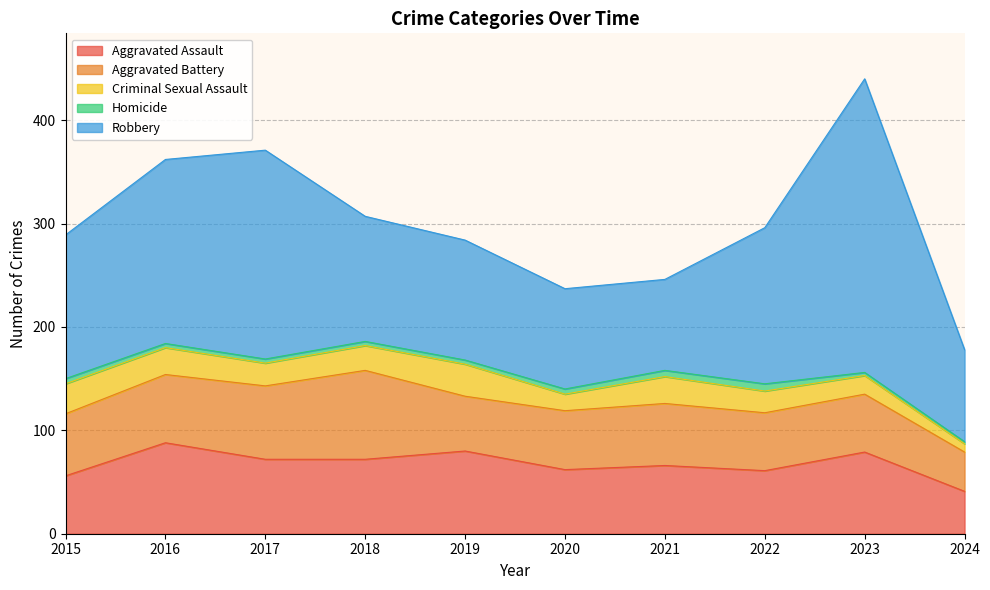

Reading right to left, extract all data points from this chart.

Aggravated Assault: 2024=41	2023=79	2022=61	2021=66	2020=62	2019=80	2018=72	2017=72	2016=88	2015=56
Aggravated Battery: 2024=38	2023=56	2022=56	2021=60	2020=57	2019=53	2018=86	2017=71	2016=66	2015=60
Criminal Sexual Assault: 2024=8	2023=18	2022=21	2021=26	2020=16	2019=31	2018=24	2017=22	2016=26	2015=29
Homicide: 2024=2	2023=3	2022=7	2021=6	2020=5	2019=4	2018=4	2017=4	2016=4	2015=5
Robbery: 2024=89	2023=284	2022=151	2021=88	2020=97	2019=116	2018=121	2017=202	2016=178	2015=139